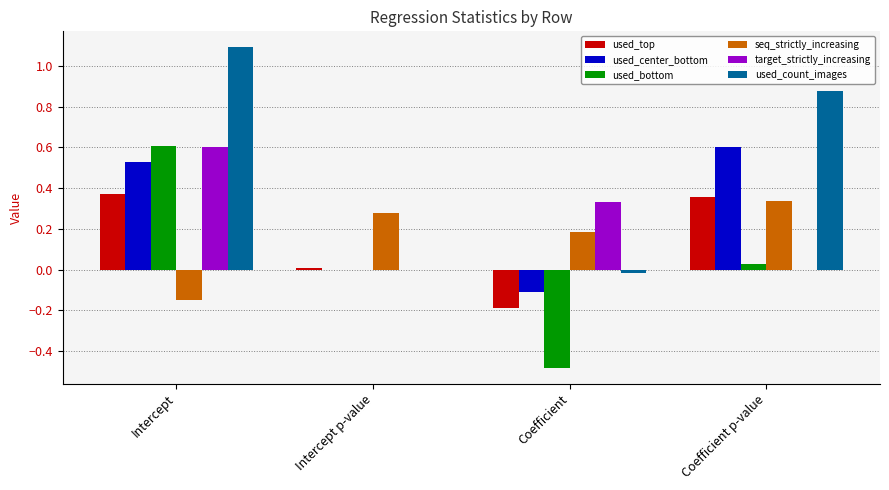

What is the sum of all used_top values?

0.6